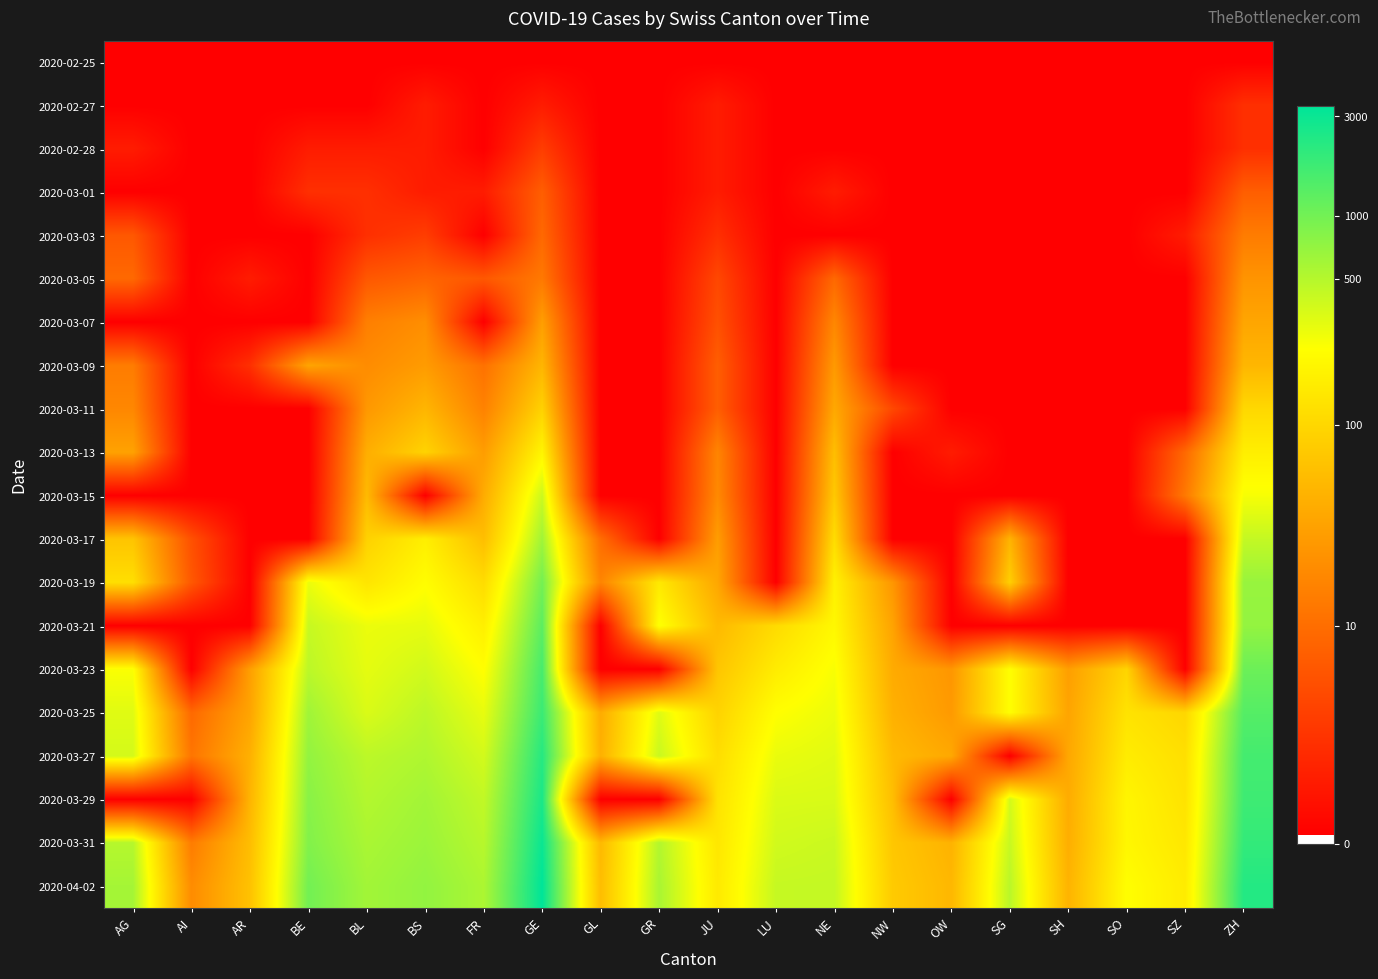

What is the total value across all series at BS?

74.8